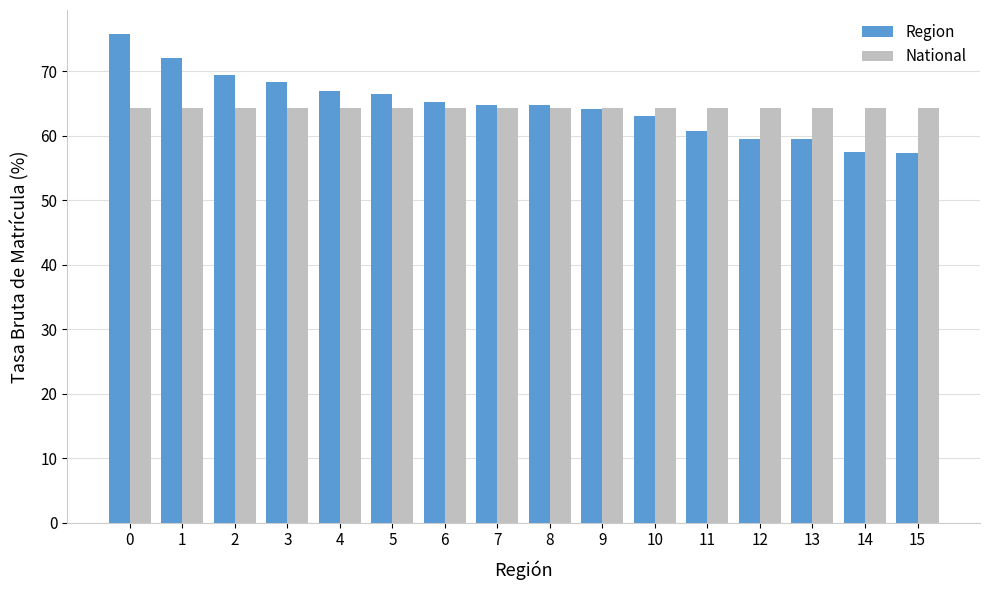

What is the maximum value for National?

64.3